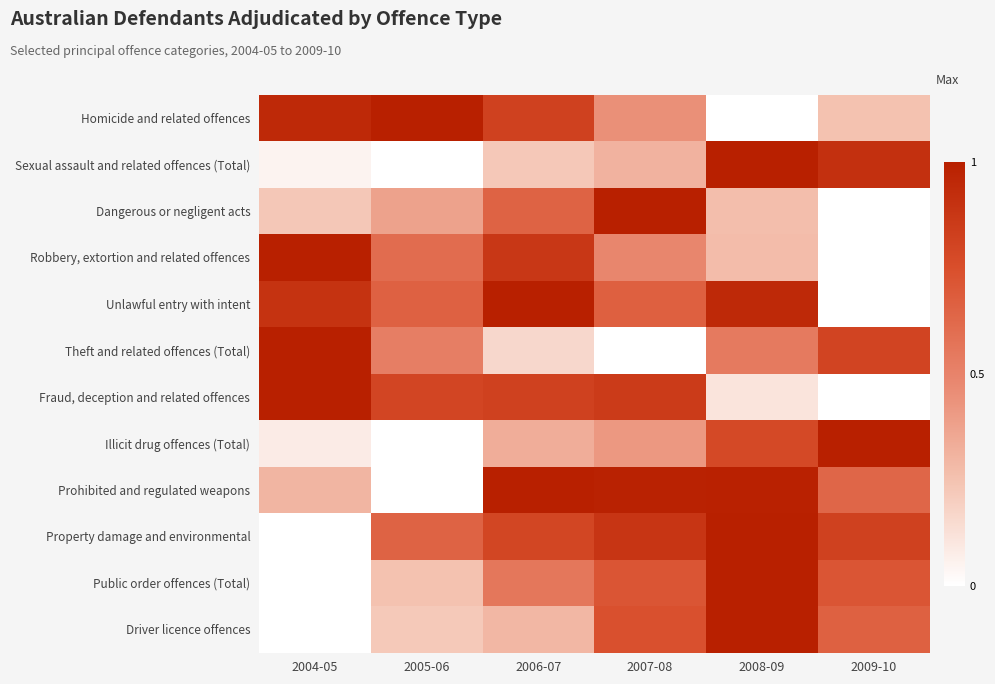

Between 2008-09 and 2005-06, which is larger?

2005-06